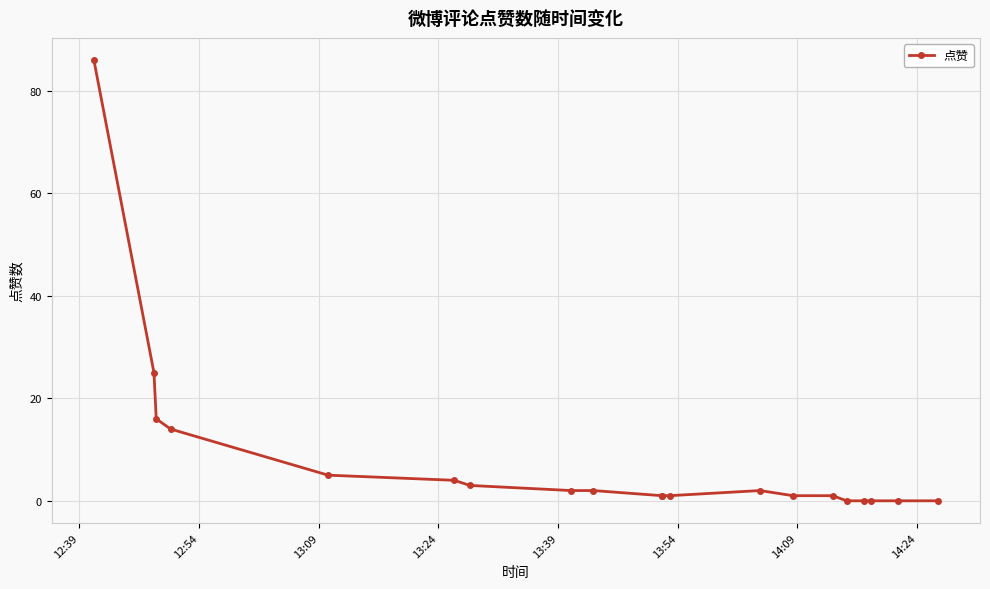

Reading left to right, extract all data points from this chart.

86	25	16	14	5	4	3	2	2	1	1	1	2	1	1	0	0	0	0	0